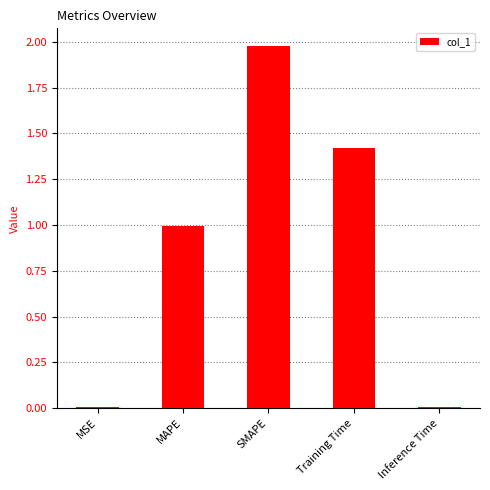

What is the approximate value at MAPE?

1.0